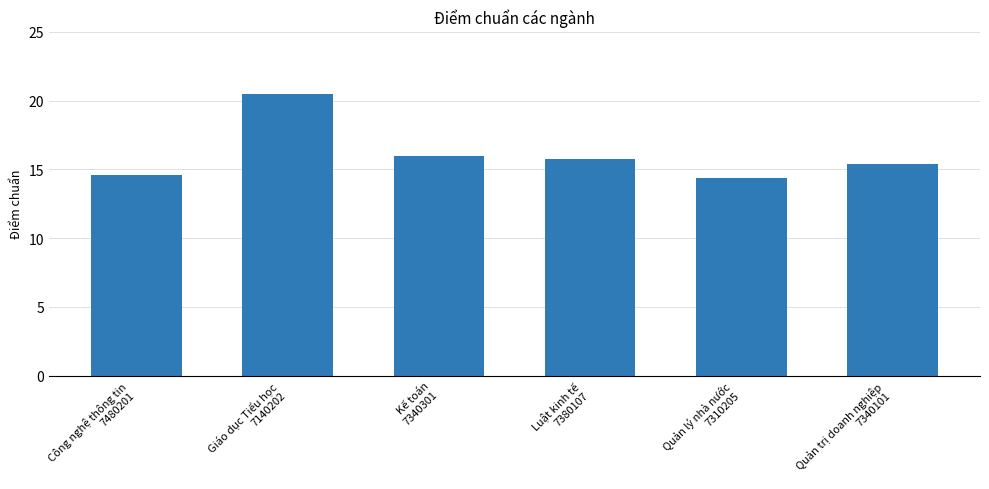

What position from the right is Giáo dục Tiểu học
7140202?

5